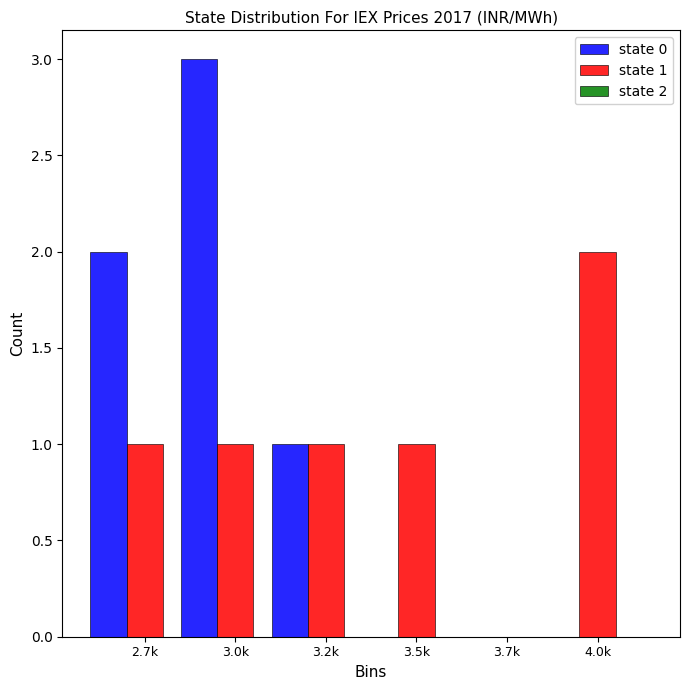

At which label does state 1 reach its peak?

4.0k